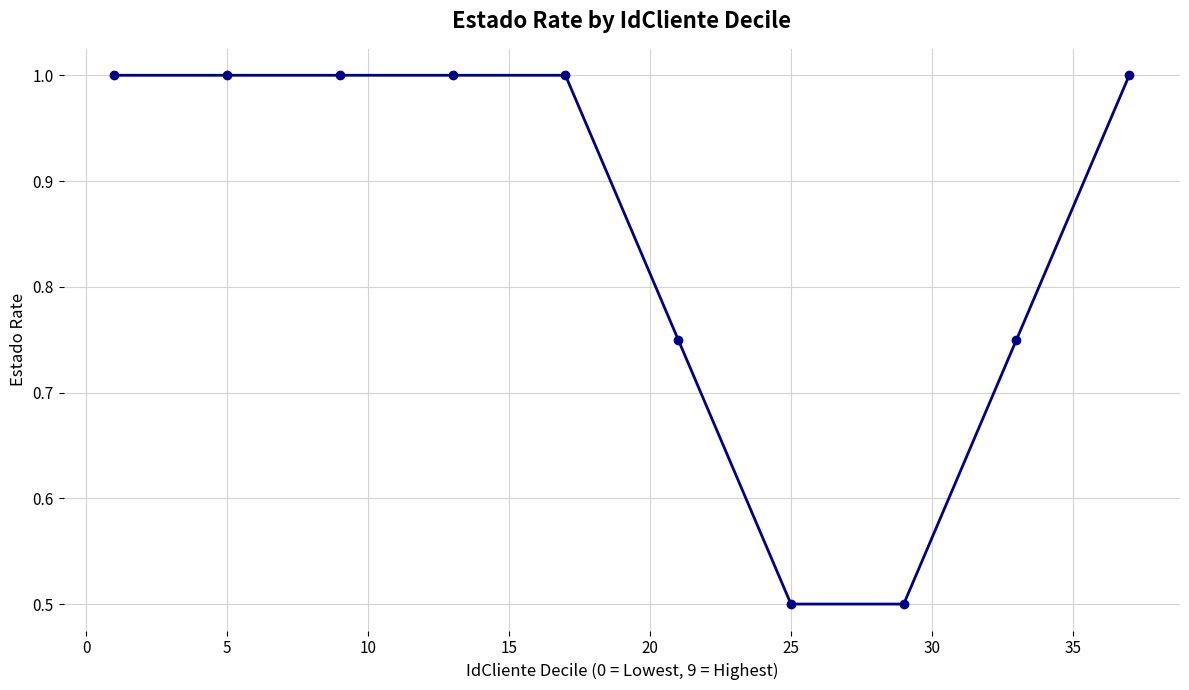

True or false: the data has more than 2 interior local peaks.

False